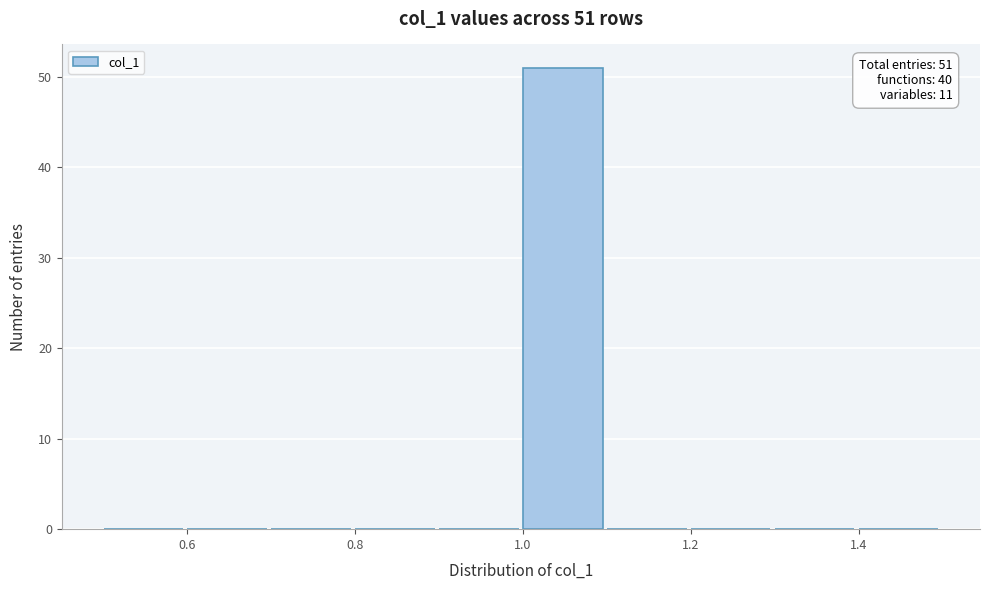

Which range on the x-axis has the tallest bar?

1.0 to 1.1